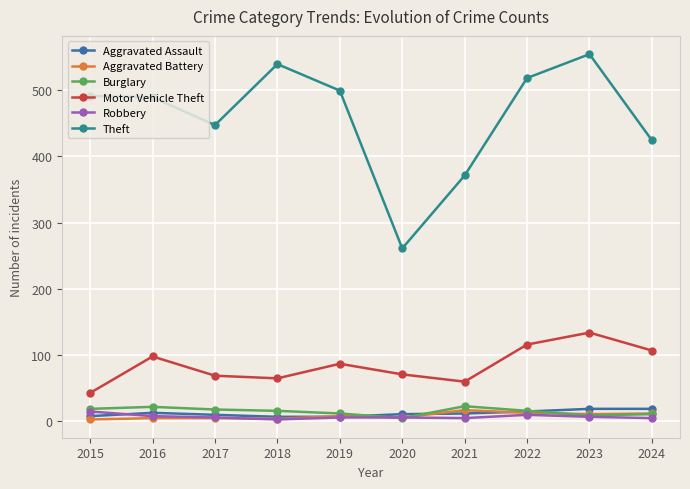

Which series has the largest total across all categories?

Theft